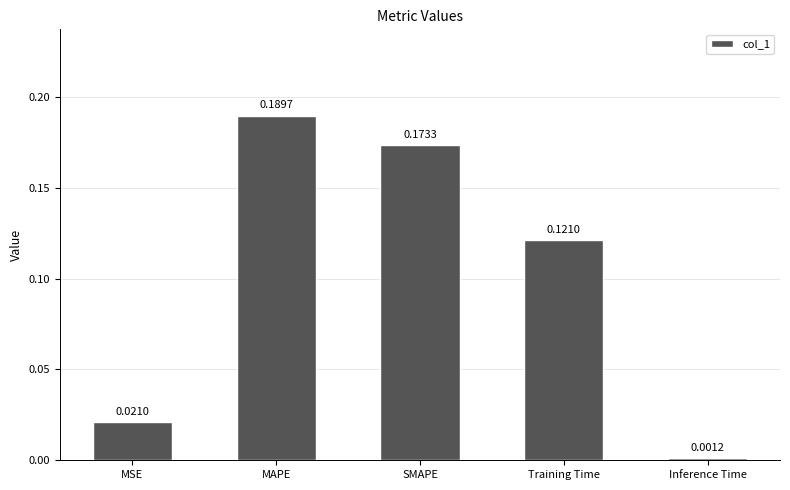

Which has a higher value, Inference Time or Training Time?

Training Time